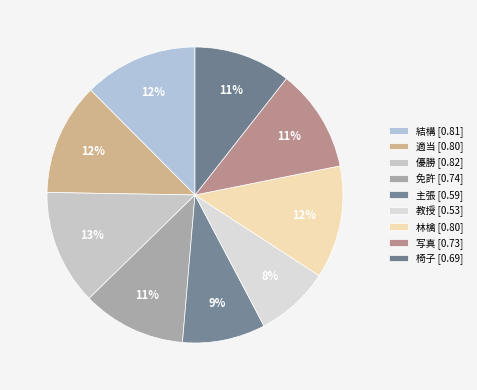

How much of the chart is everything except 椅子?

89.4%